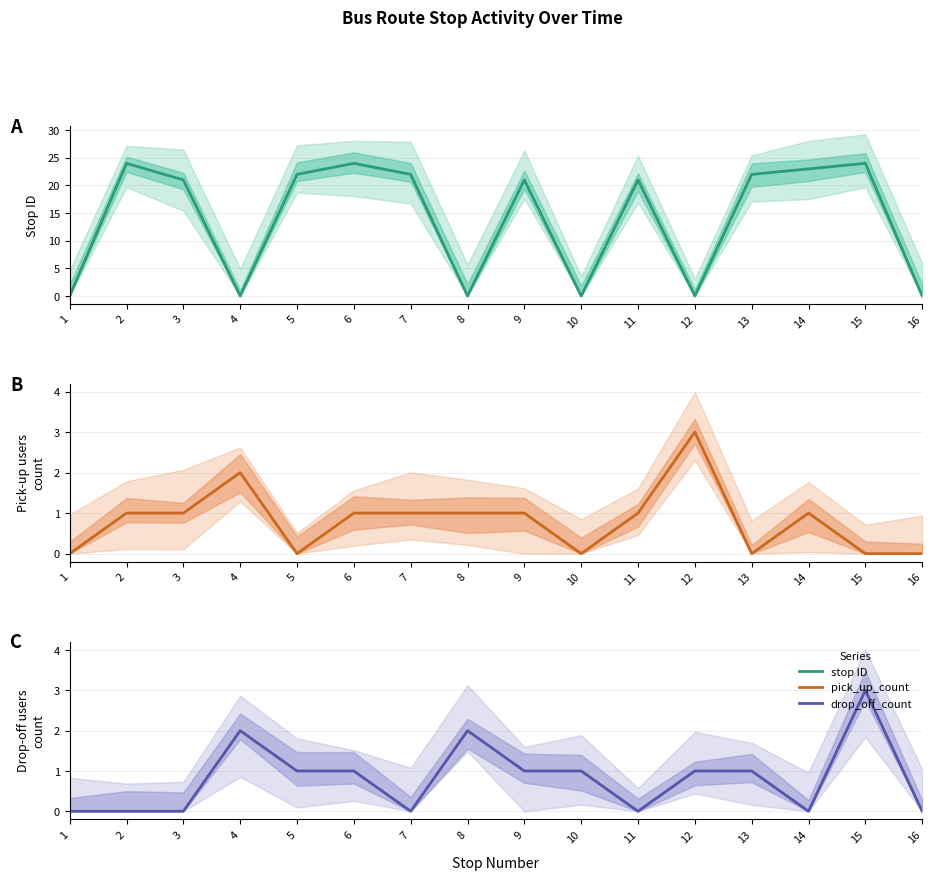

Between 10 and 13, which series saw the biggest shift?

stop ID